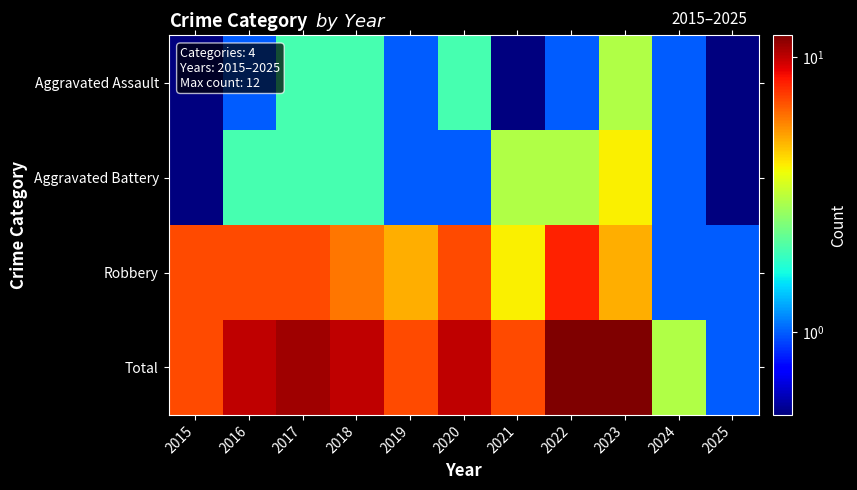

At how many categories does at least one series exceed 11?

2